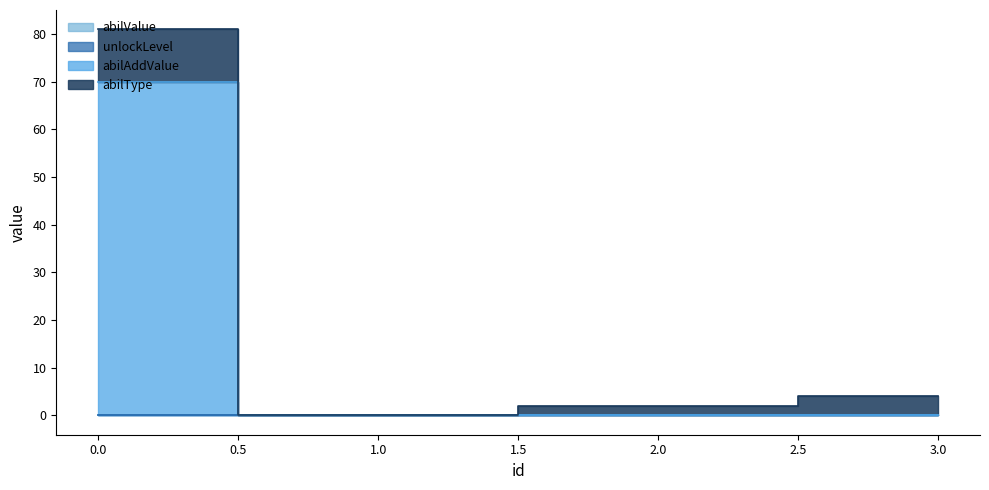

Reading left to right, list all the values displayed in this chart.

abilType: 0=11.0	1=0.0	2=2.0	3=4.0
abilAddValue: 0=70.0	1=0.1	2=0.1	3=0.1
unlockLevel: 0=0.0	1=0.0	2=0.0	3=0.0
abilValue: 0=0.0	1=0.0	2=0.0	3=0.0